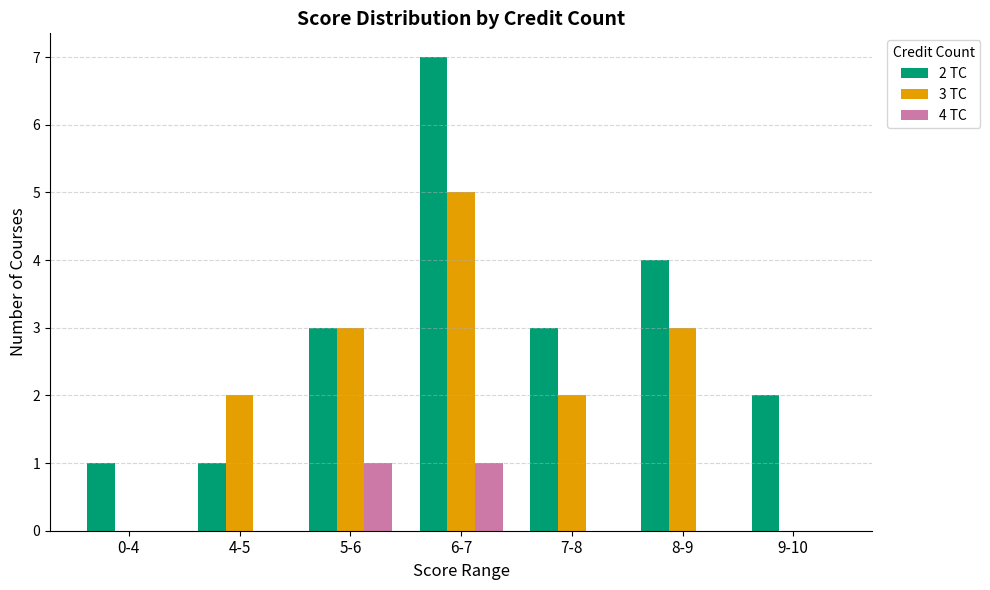

Which series has the largest range (max minus min)?

2 TC